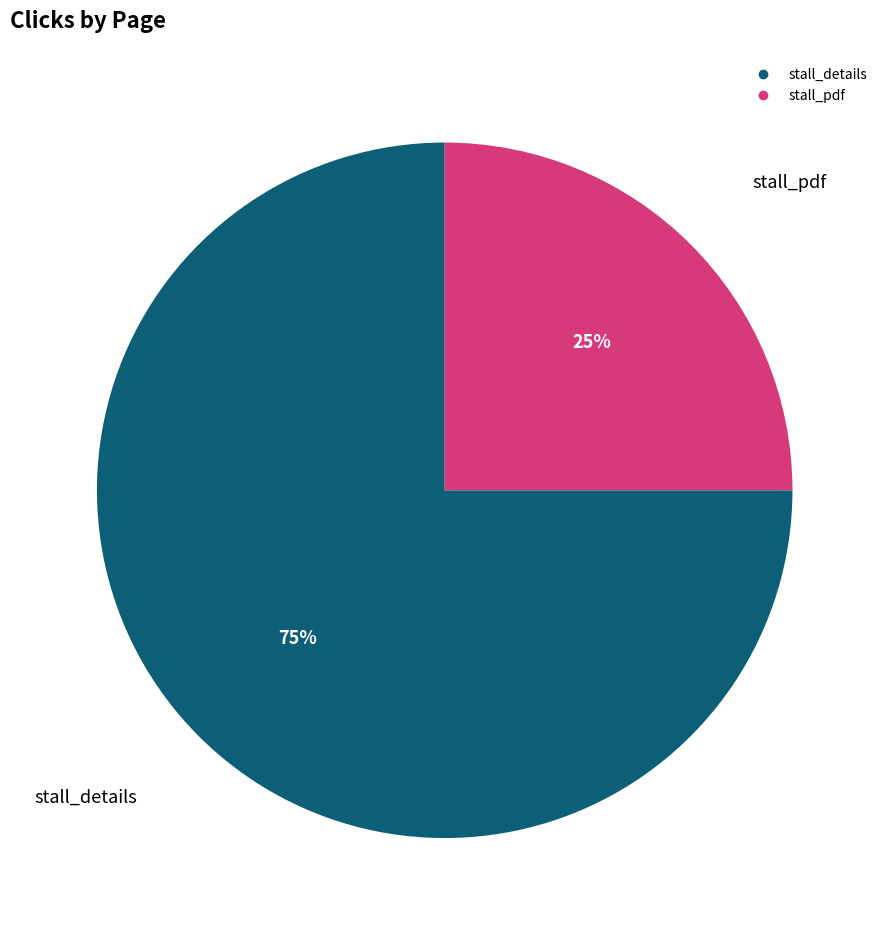

What is the smallest slice in the pie chart?

stall_pdf